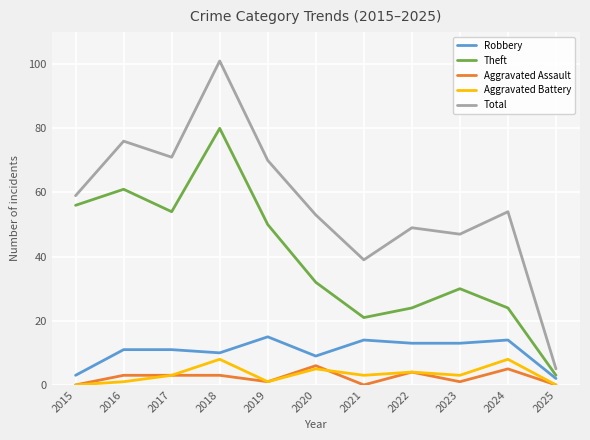

At how many categories does at least one series exceed 34?

10